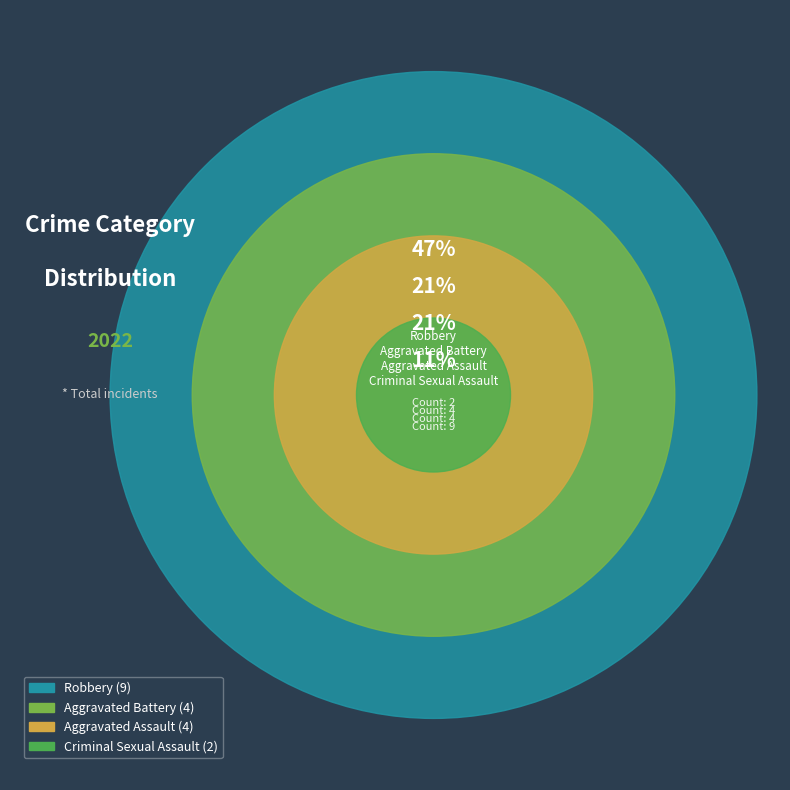

To the nearest percent, what is the difference between the largest and smallest slice percentages?

37%